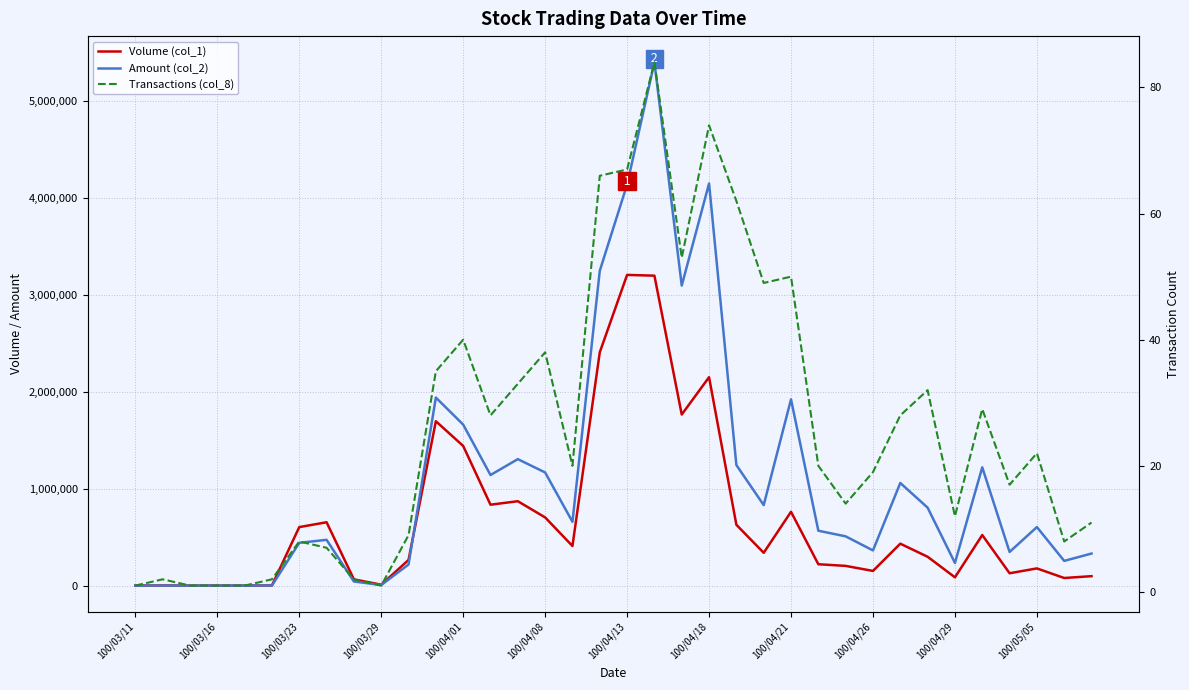

True or false: Transactions (col_8) and Amount (col_2) cross at least once.

False